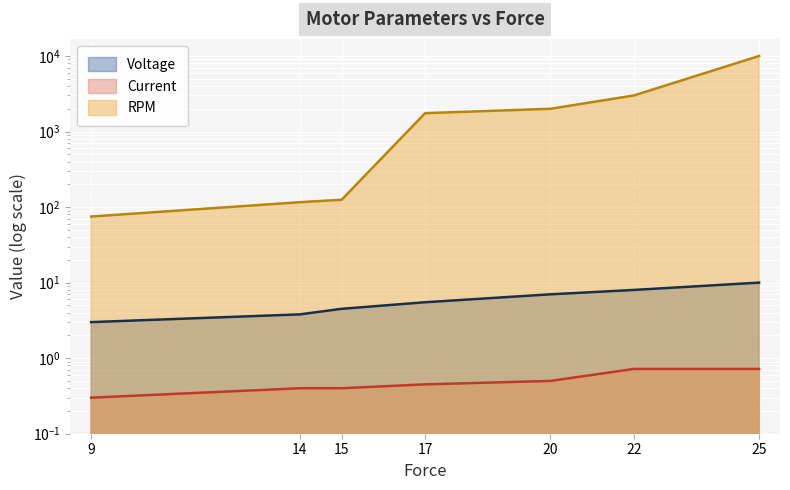

What is the greatest value displayed?

10000.0